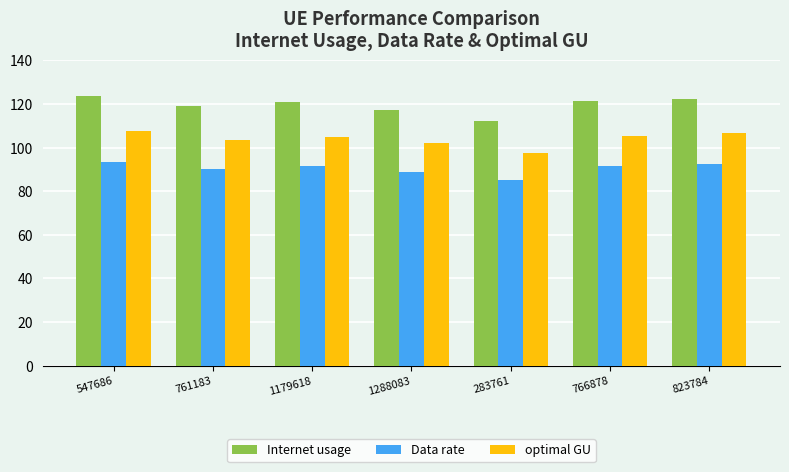

How many bars are there in each group?

3